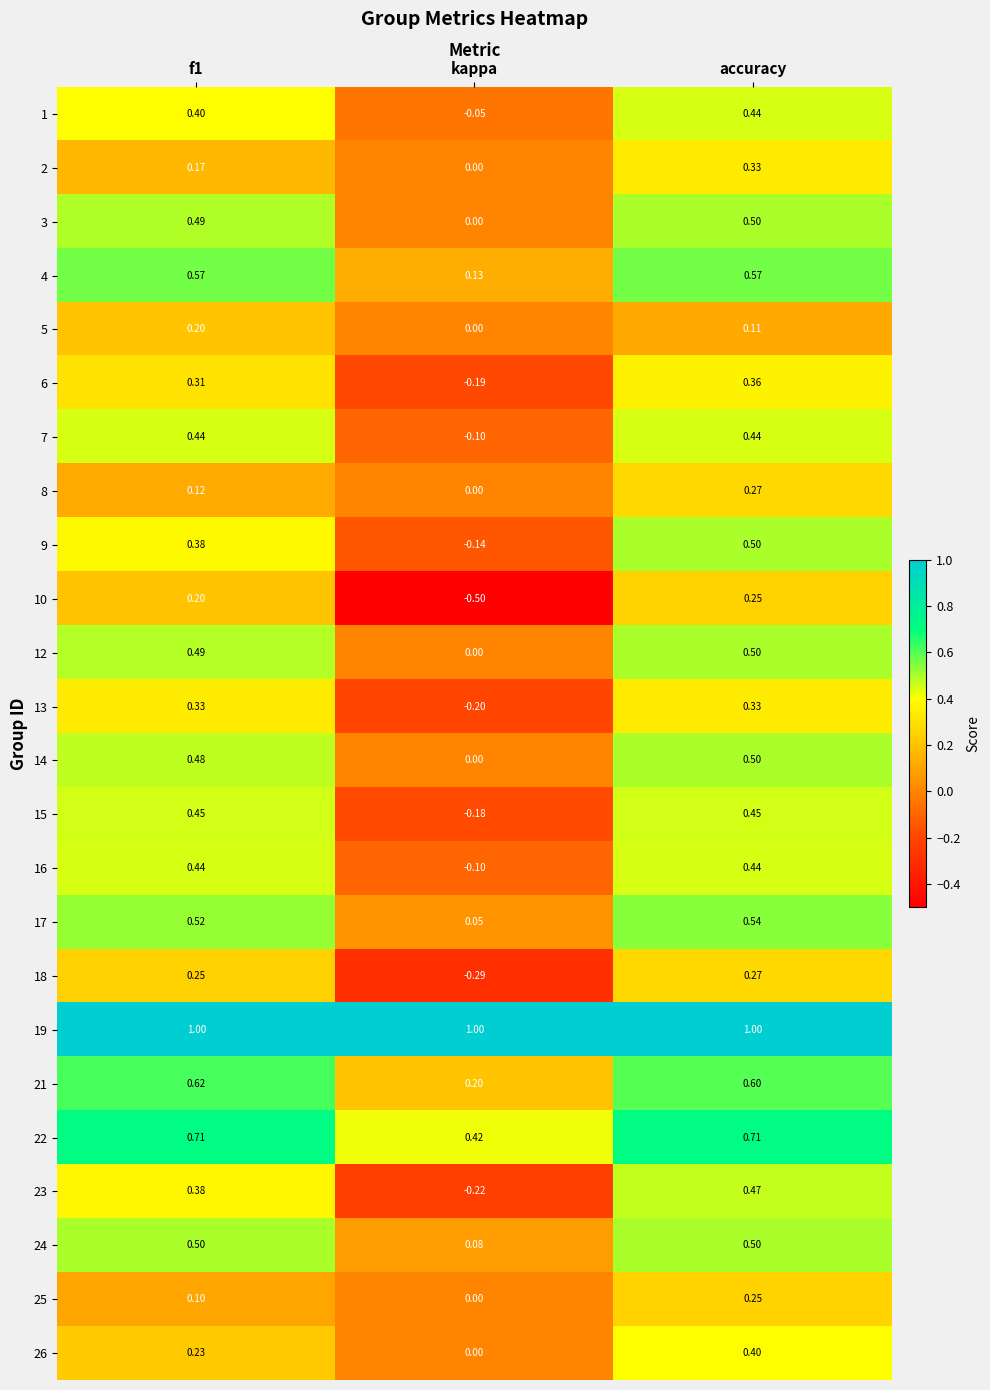

Which category has the lowest value across all series?

kappa